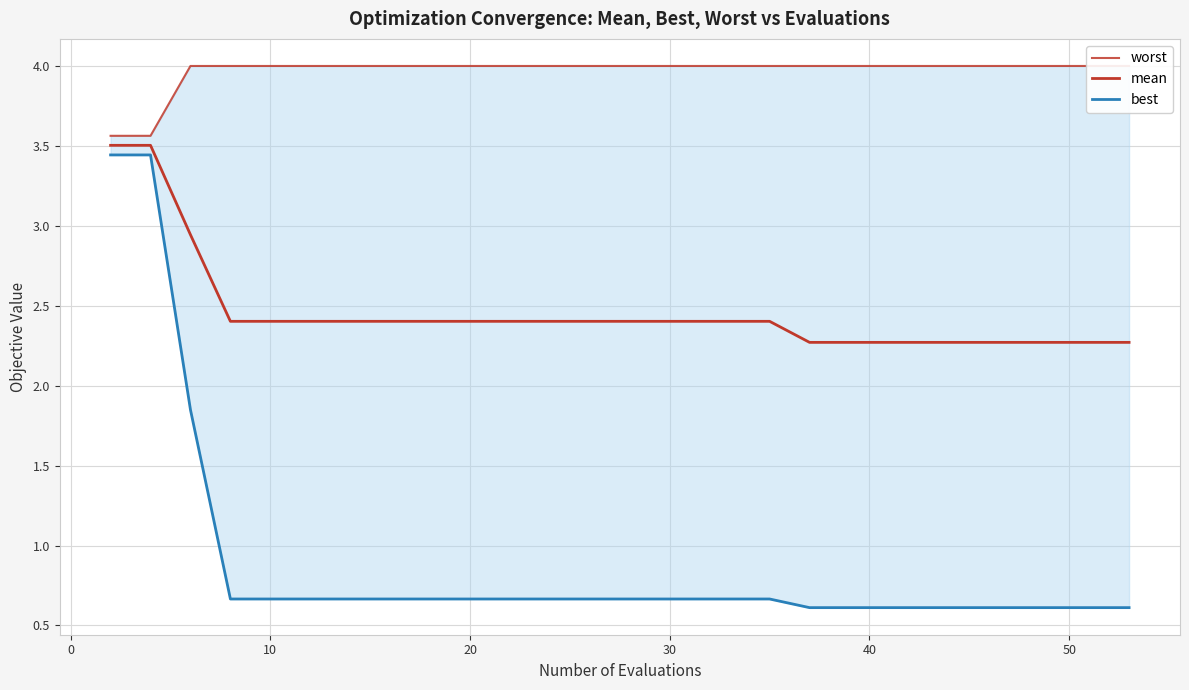

True or false: best has a value of 0.2 at 29.

False